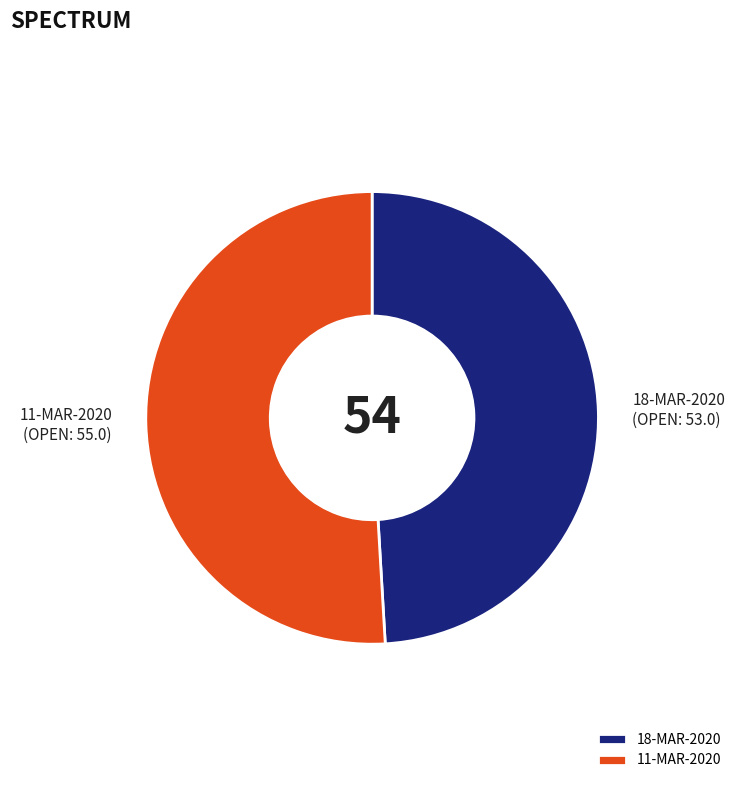

Is it true that 18-MAR-2020 is 49% of the pie?

True